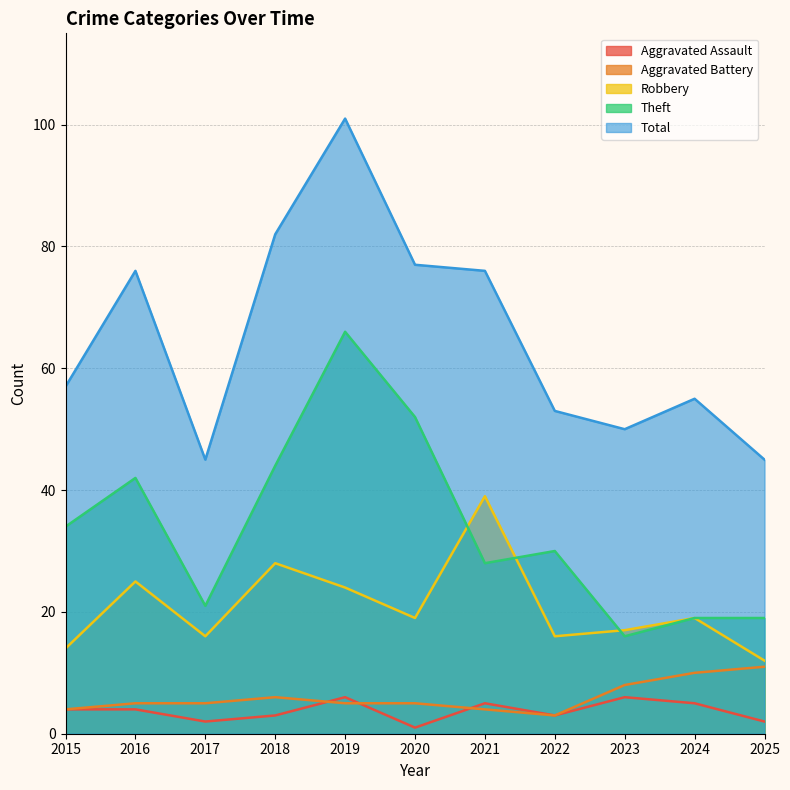

True or false: Aggravated Battery and Total cross at least once.

False